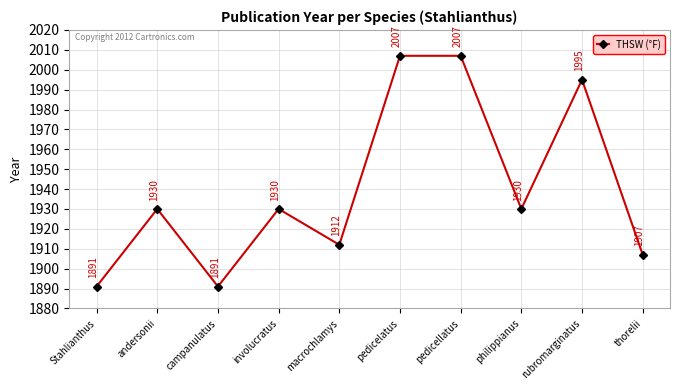

What is the difference between the maximum and minimum values?

116